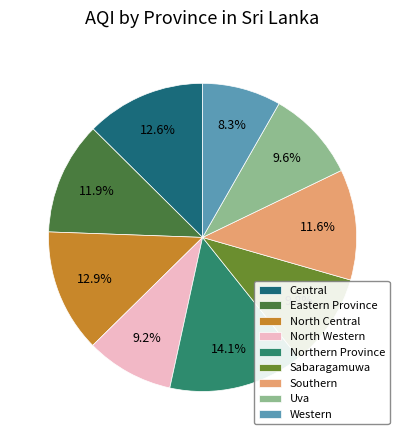

To the nearest percent, what percentage of the pie is Uva?

10%